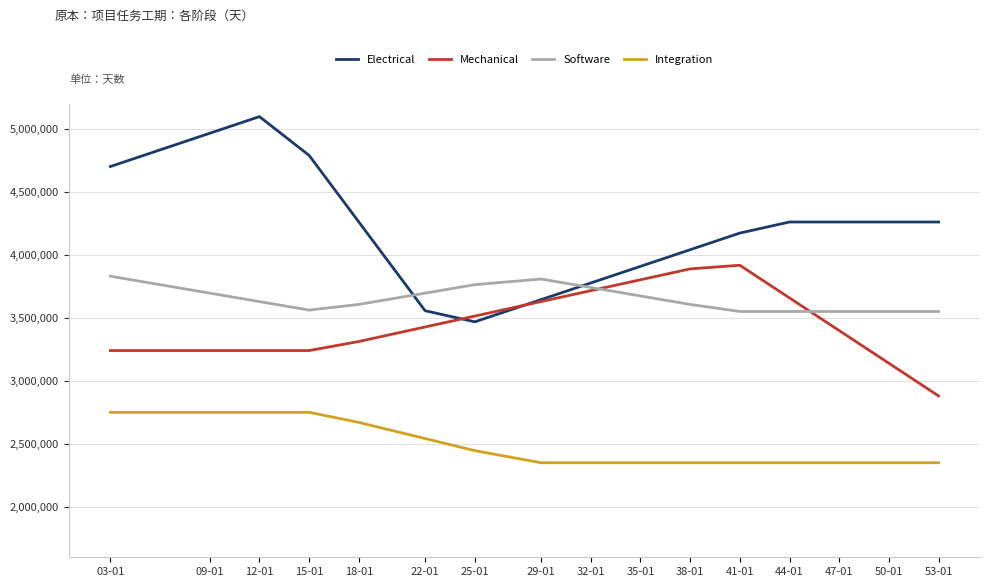

What is the difference between the maximum and minimum values in the Mechanical series?

1036800